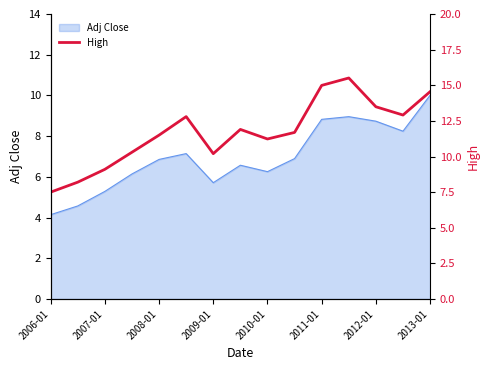

Which category has the lowest value across all series?

2006-01